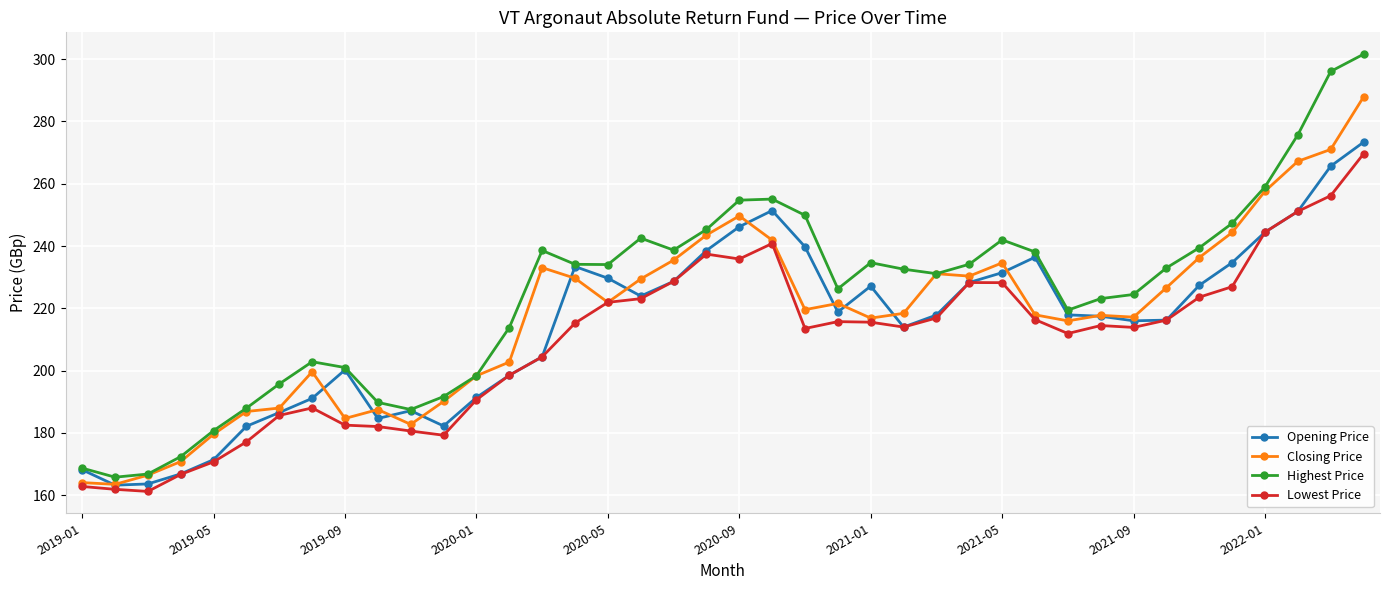

What is the smallest value displayed?

161.2